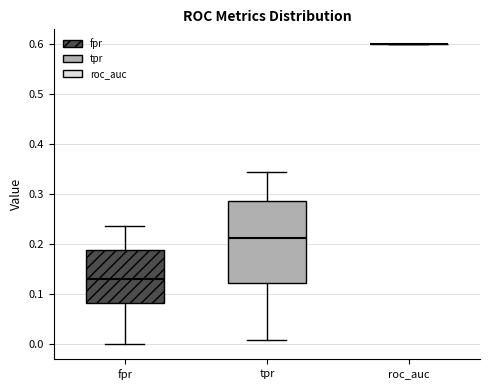

Reading left to right, transcribe this box plot: for each box, give where its median line is, the range the box spans, and where its two whiskers end, as read against the y-axis. The values are not printed on the chart, so give them approximately, as read against the axis.

fpr: median 0.13, box 0.08 to 0.19, whiskers 0.00 to 0.24
tpr: median 0.21, box 0.12 to 0.29, whiskers 0.01 to 0.34
roc_auc: box collapsed to a line at 0.60, whiskers 0.60 to 0.60